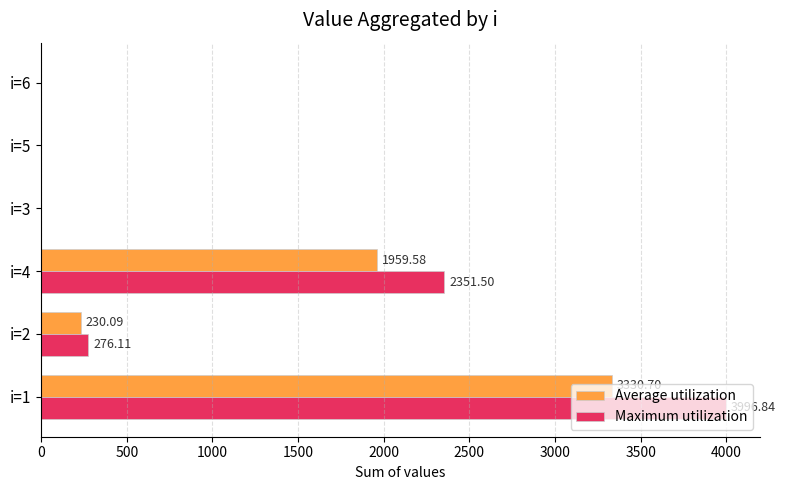

Which series has the largest total across all categories?

Maximum utilization